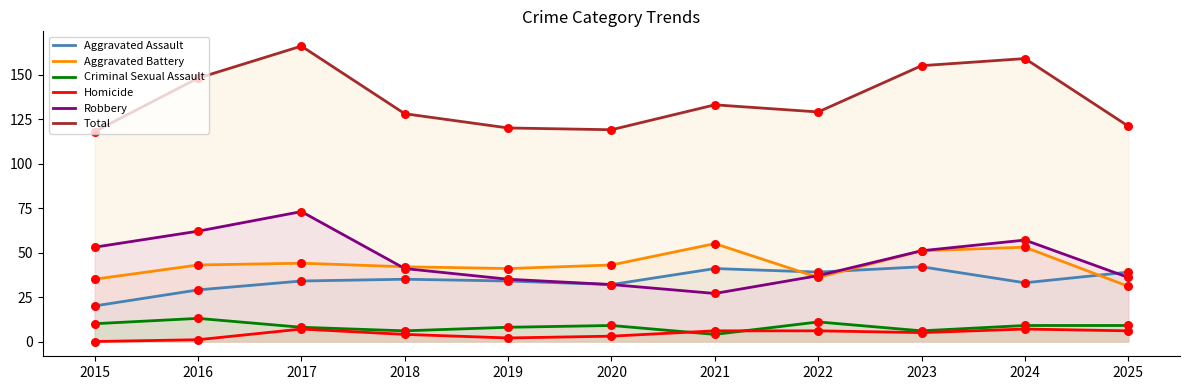

At which category is the sum across all series the highest?

2017